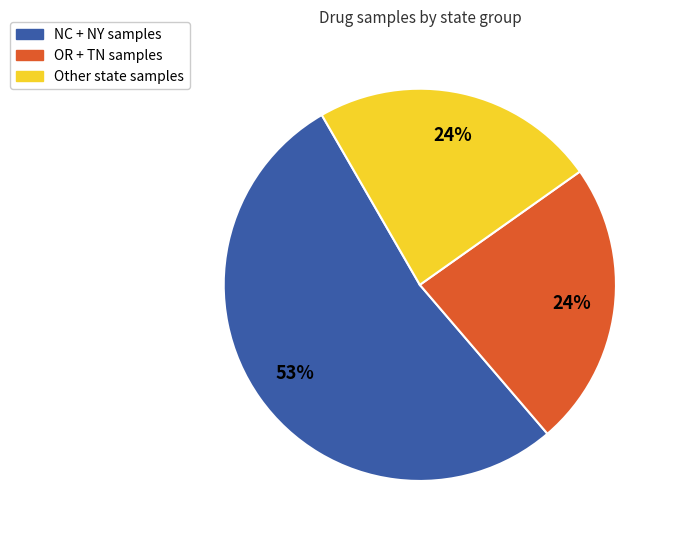

To the nearest percent, what is the difference between the largest and smallest slice percentages?

29%